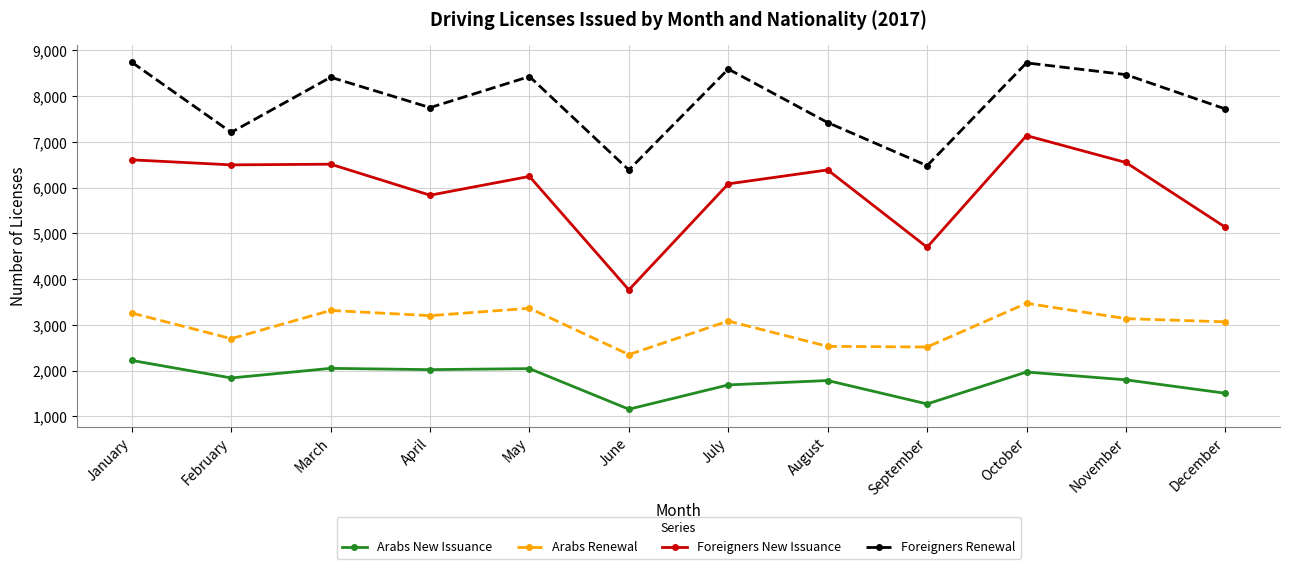

The Foreigners Renewal series shows 3630 at June. True or false?

False